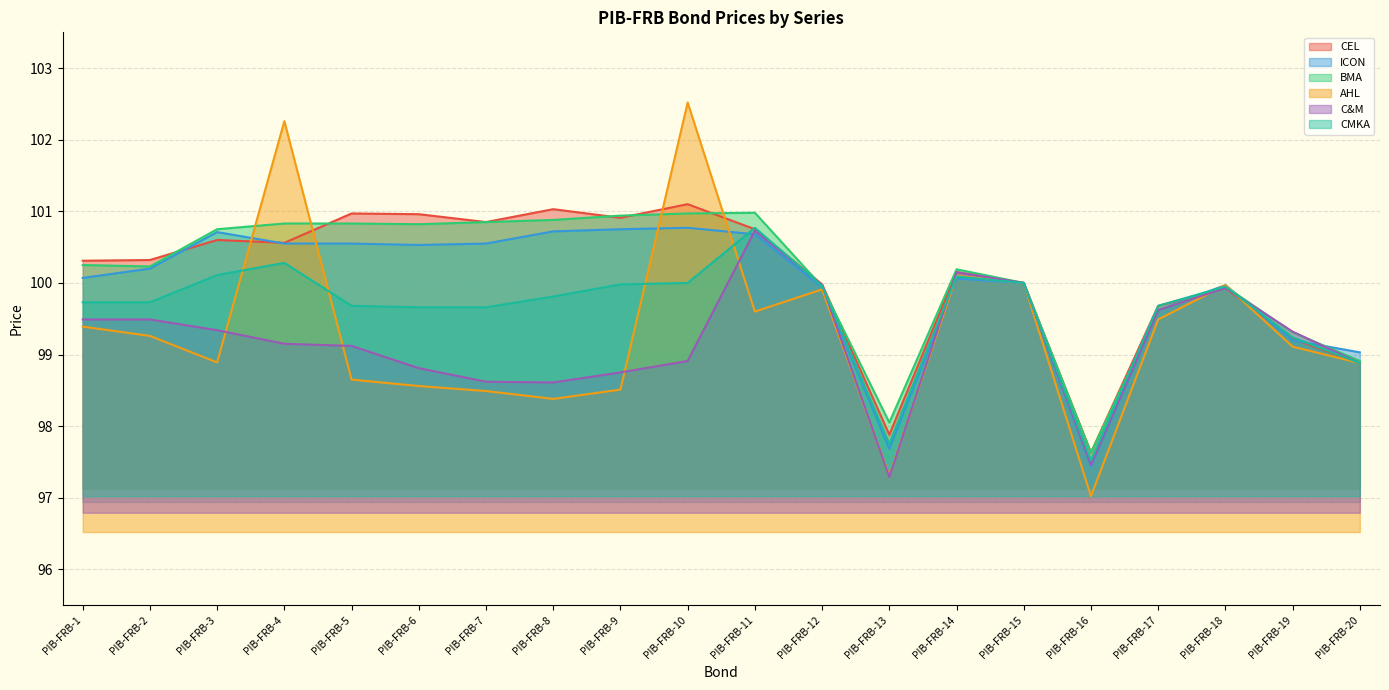

What is the total value across all series at PIB-FRB-3?

600.4